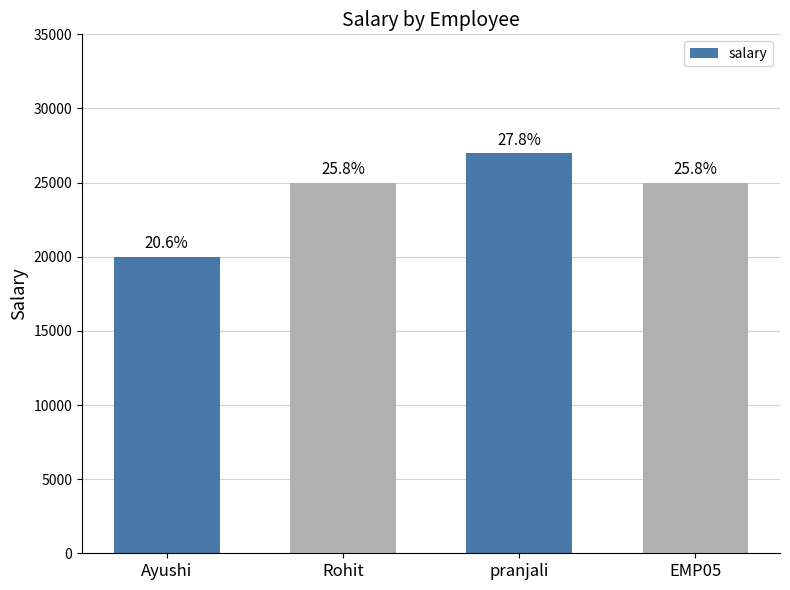

What is the maximum value shown in the chart?

27000